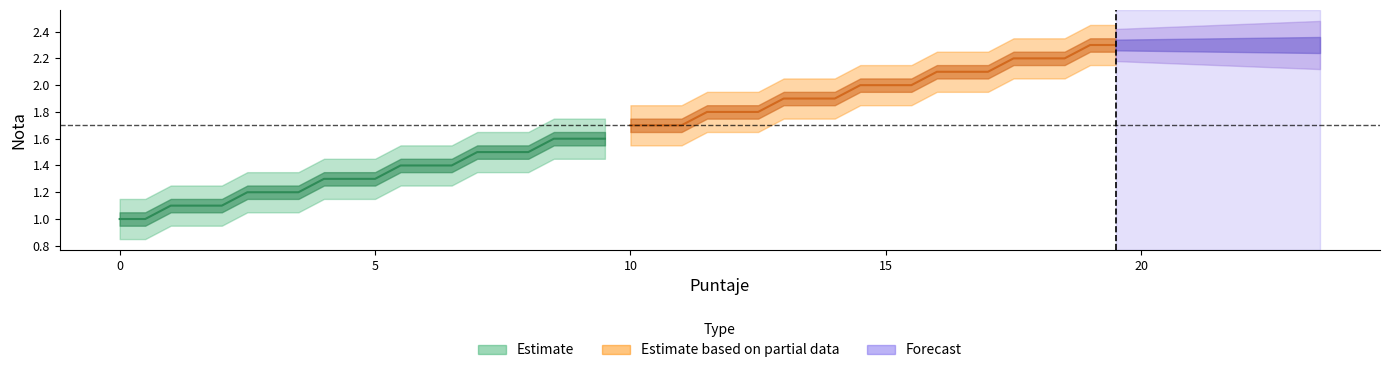

What position from the right is 17?

6